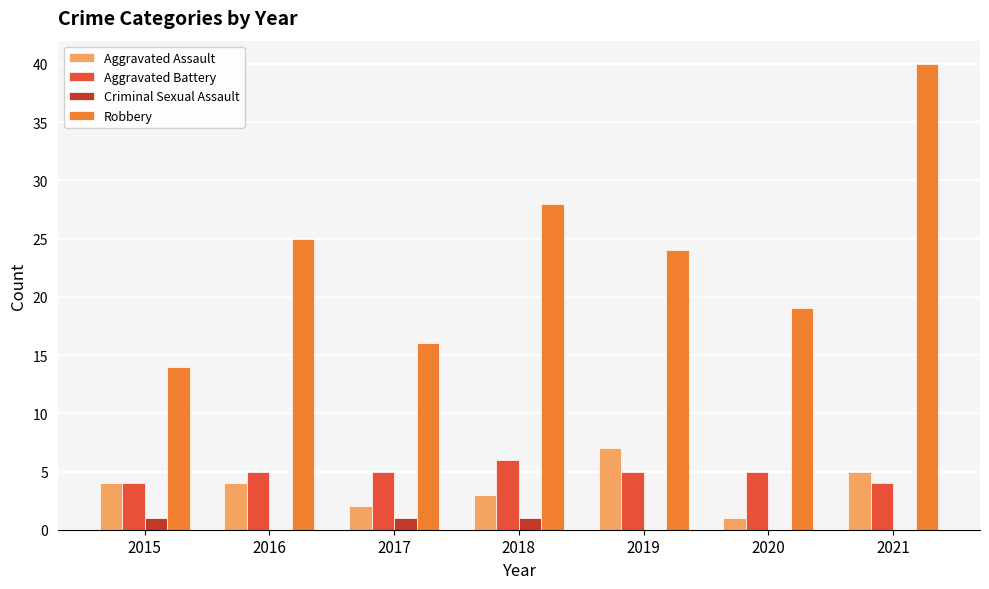

What is the sum of all Robbery values?

166